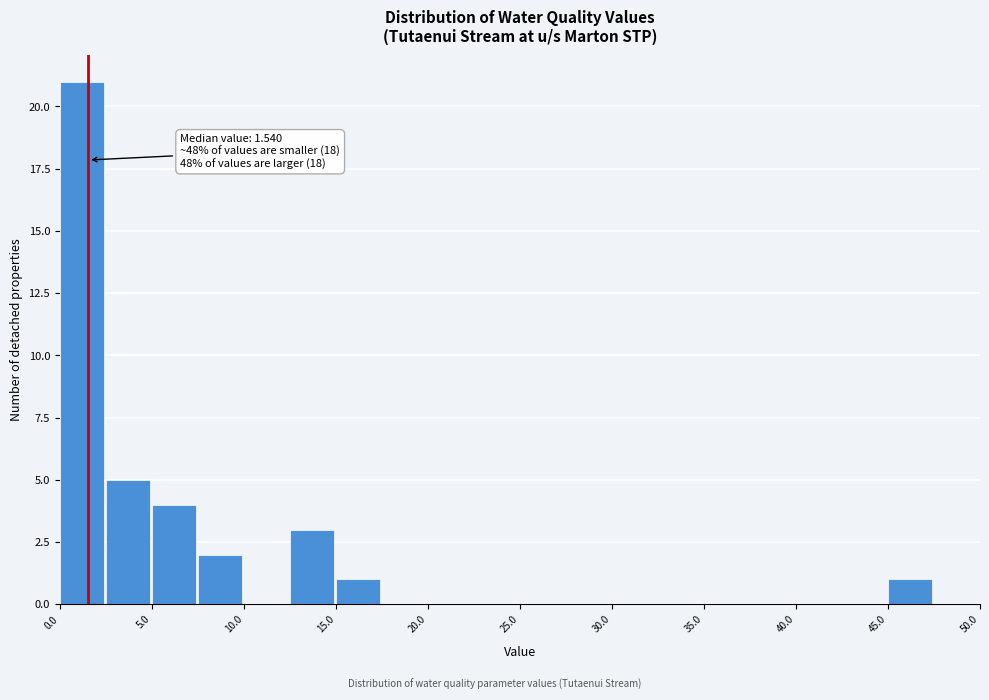

Which range on the x-axis has the tallest bar?

0.0 to 2.5